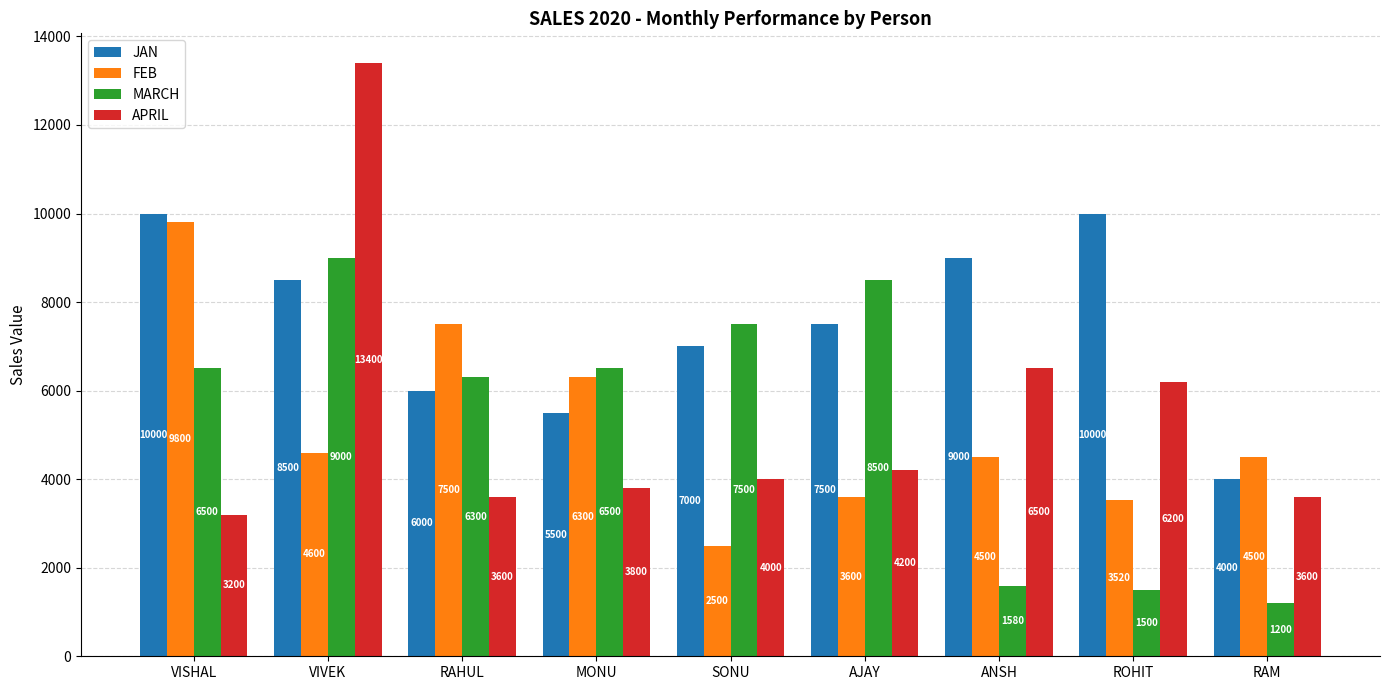

Which category has the highest value in the FEB series?

VISHAL